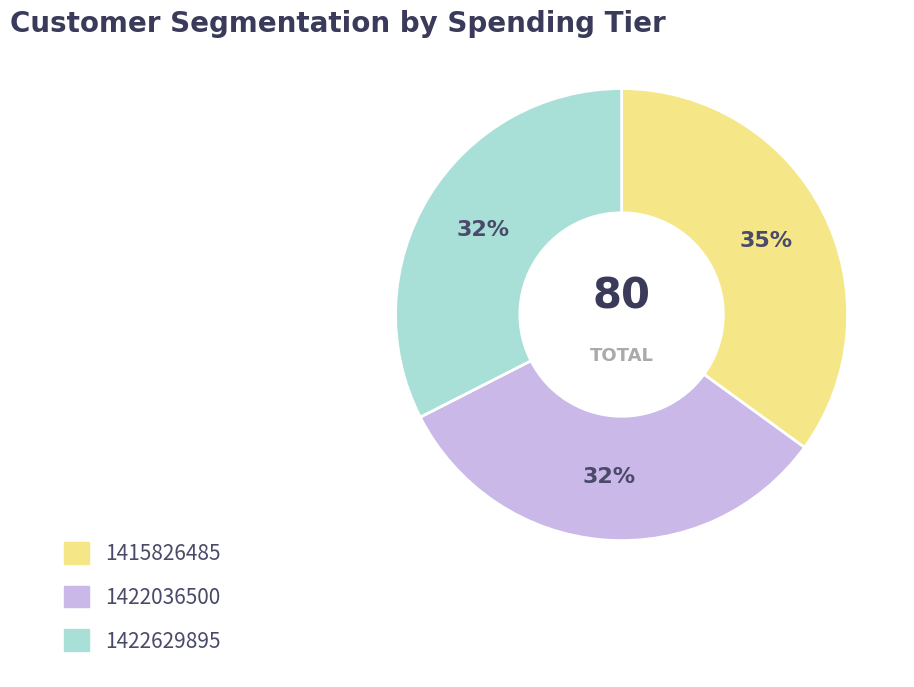

True or false: 1422036500 accounts for 32% of the total.

True